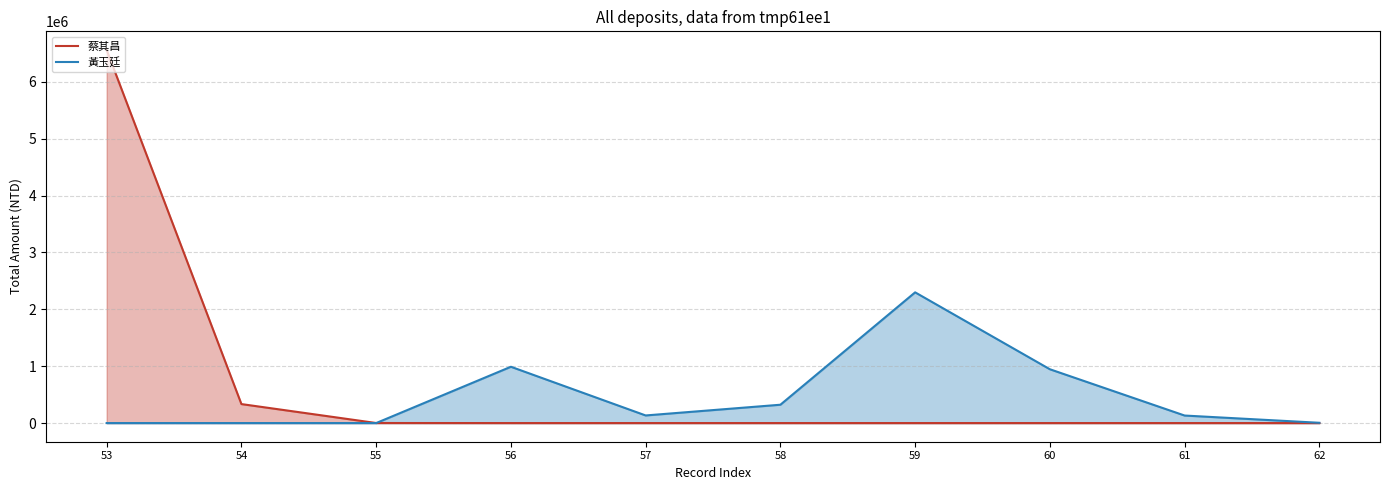

What is the value of the 黃玉廷 point at the 10th from the left?

5060.0